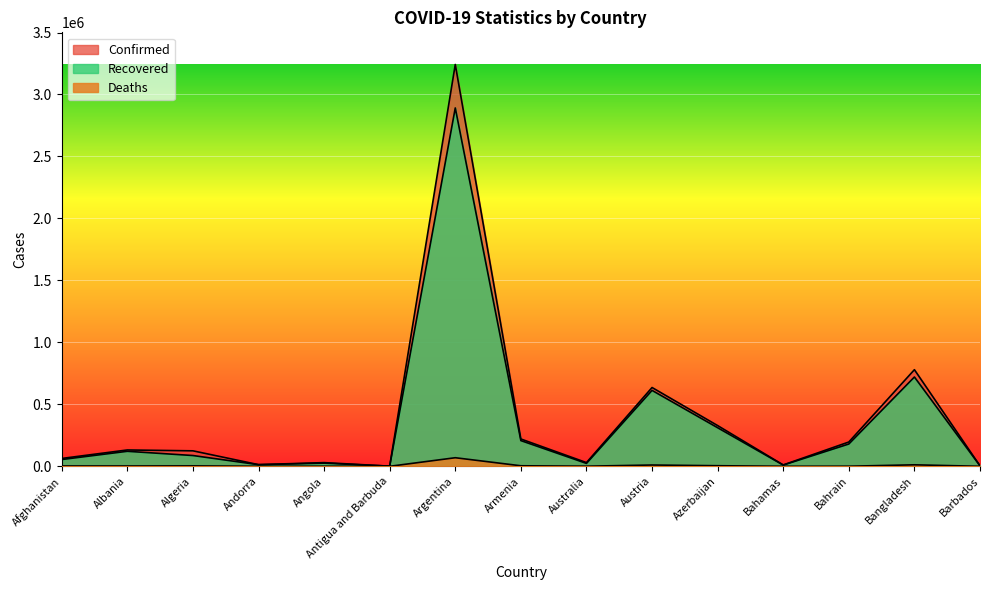

Is it true that Recovered equals 13104 at Andorra?

True